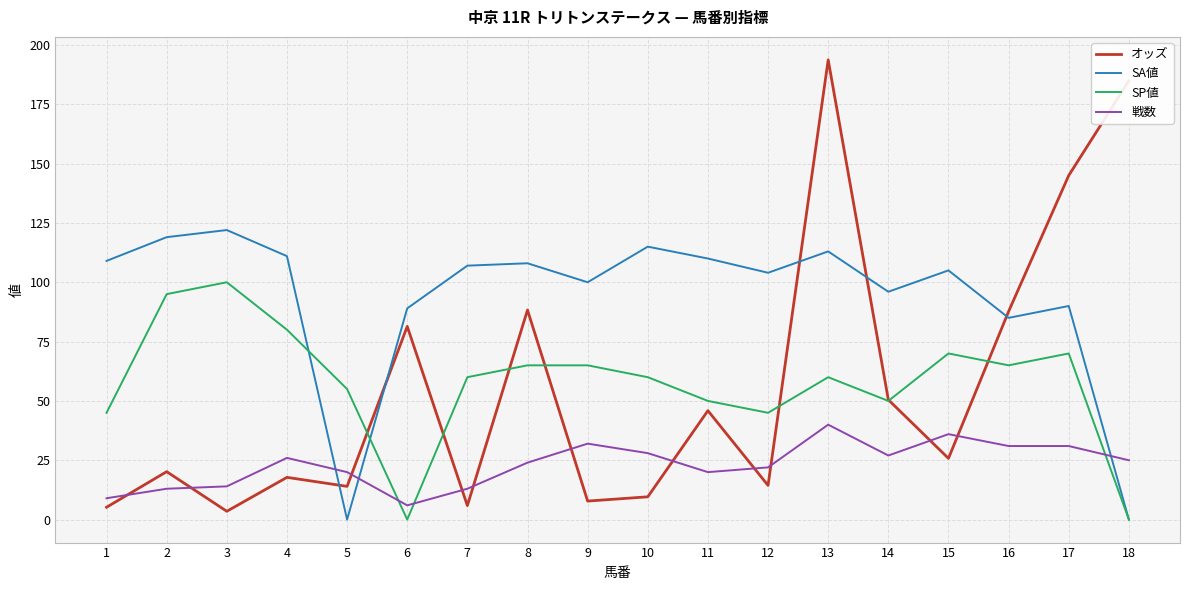

List the series in order of their peak value, highest first.

オッズ, SA値, SP値, 戦数